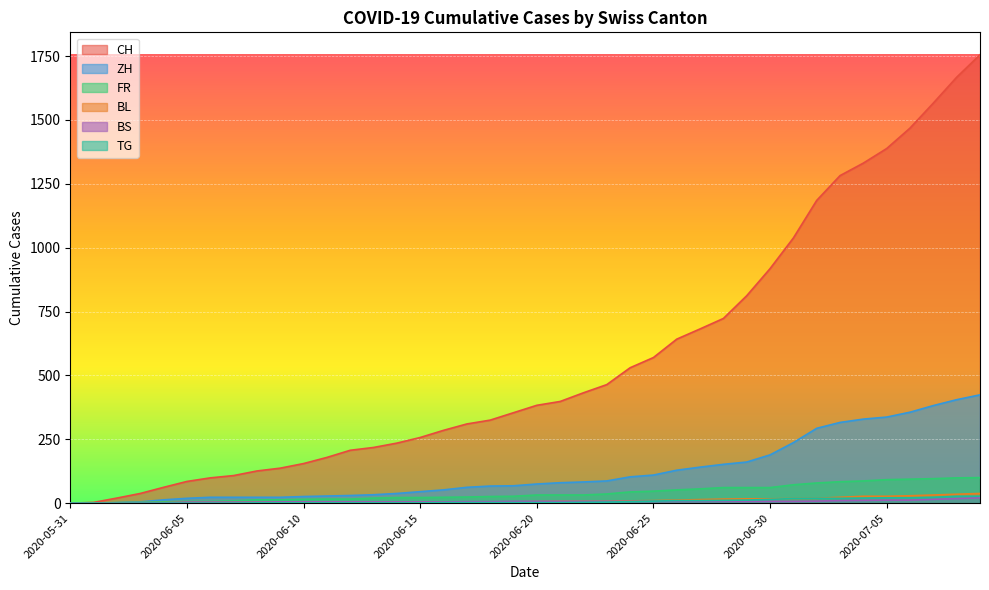

Reading left to right, what are all the values shown in this chart?

CH: 0	3	20	38	62	85	99	108	126	137	155	179	207	218	235	257	285	310	325	354	383	398	432	464	530	570	642	682	723	812	918	1038	1185	1282	1331	1388	1468	1566	1667	1755
ZH: 0	0	2	5	13	19	23	23	23	23	26	28	30	33	38	45	52	62	67	68	75	80	83	87	103	110	129	141	152	161	189	237	293	316	329	337	356	382	405	424
FR: 0	0	2	3	5	7	7	9	13	13	15	16	16	20	22	22	23	24	26	27	32	32	32	36	44	47	52	56	61	61	61	72	79	84	87	92	94	96	99	100
BL: 0	1	1	2	2	3	3	3	3	3	4	4	4	4	4	4	5	5	5	5	6	7	7	7	9	10	12	14	16	17	17	18	19	23	27	27	29	32	35	38
BS: 0	0	0	1	1	4	4	4	4	5	5	5	5	5	5	5	5	6	6	7	7	7	7	7	7	7	7	7	7	7	7	7	8	10	11	12	12	15	18	21
TG: 0	0	0	0	0	0	0	0	1	1	1	1	1	1	1	1	2	2	2	2	2	2	3	4	6	8	10	10	11	12	15	18	19	19	20	21	21	23	27	27